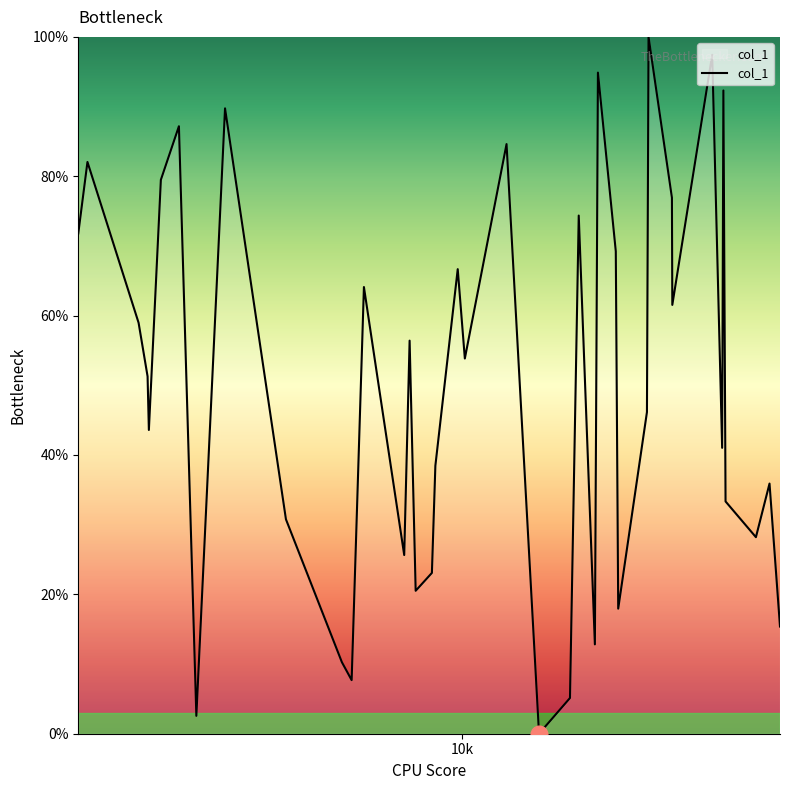

What is the sum of all values?

2000.0